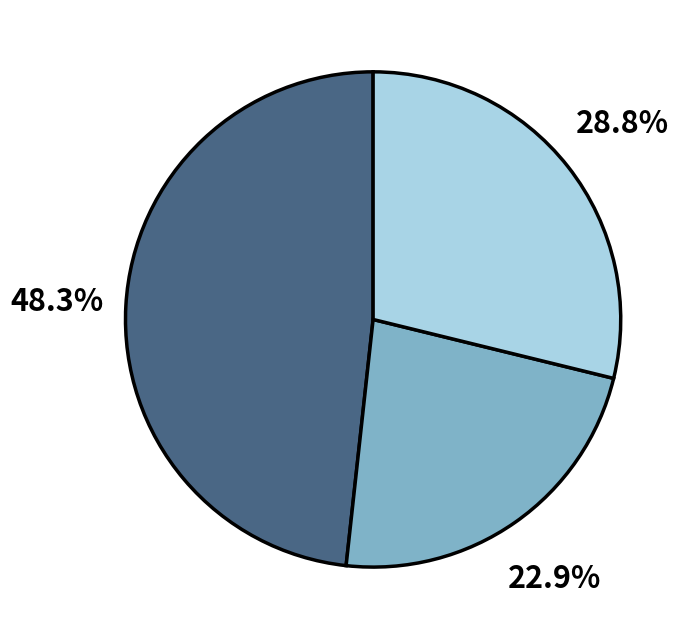

Is there a majority slice in this chart?

No